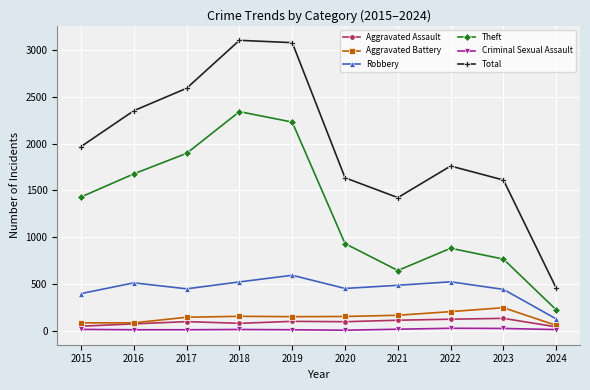

What are all the series names shown in the legend?

Aggravated Assault, Aggravated Battery, Robbery, Theft, Criminal Sexual Assault, Total